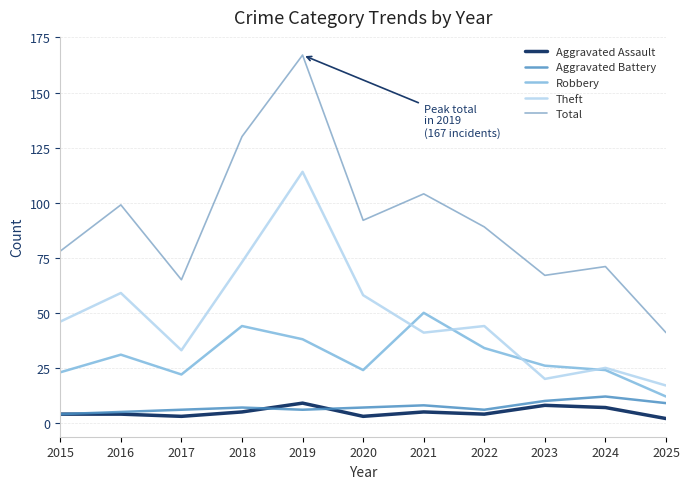

True or false: Theft and Aggravated Battery intersect in this chart.

False